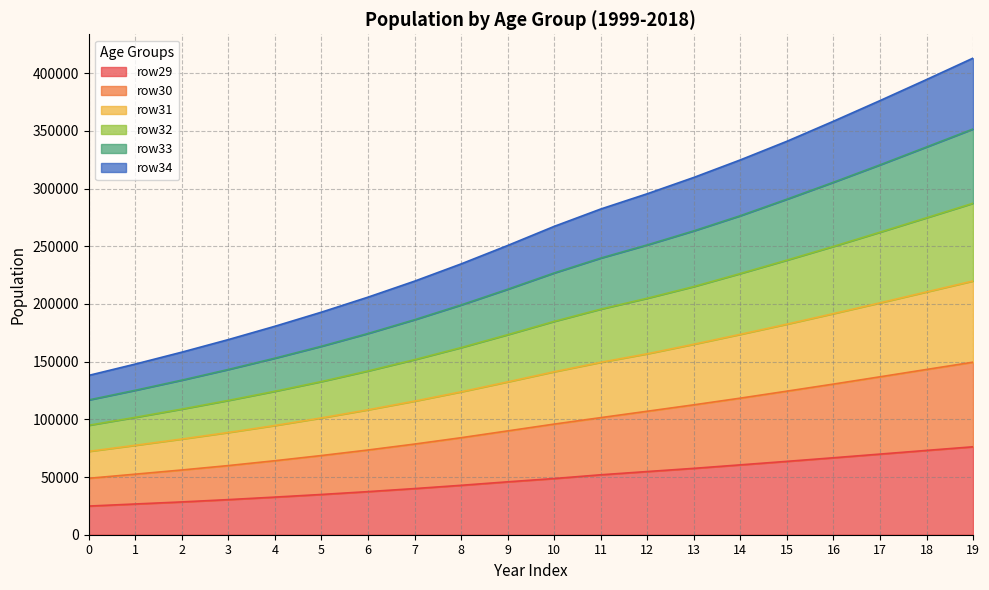

The row34 series shows 143331 at 9. True or false?

False